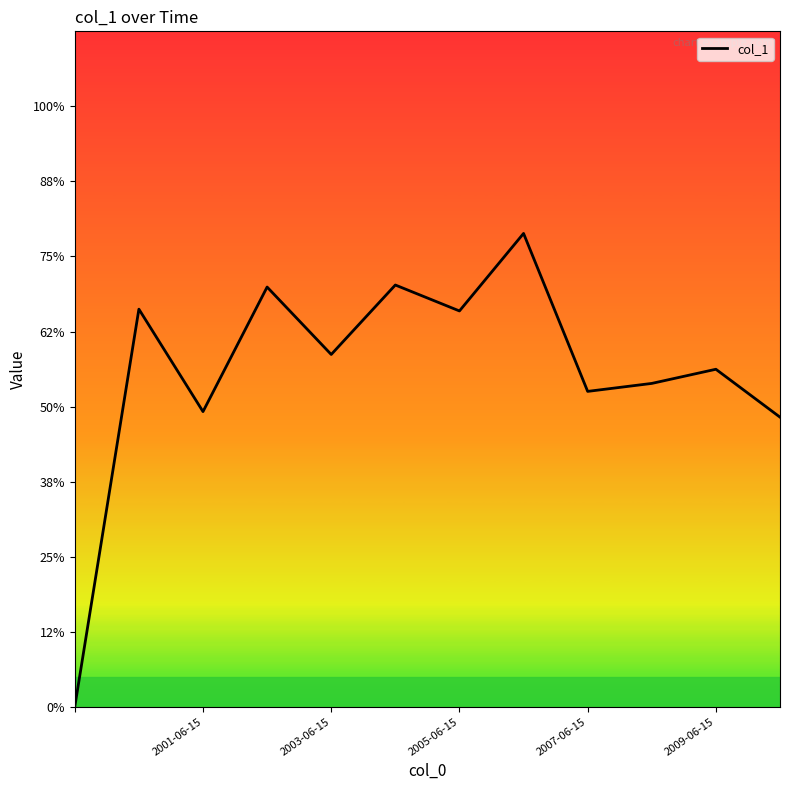

Is this an area chart (filled region under the line)?

No